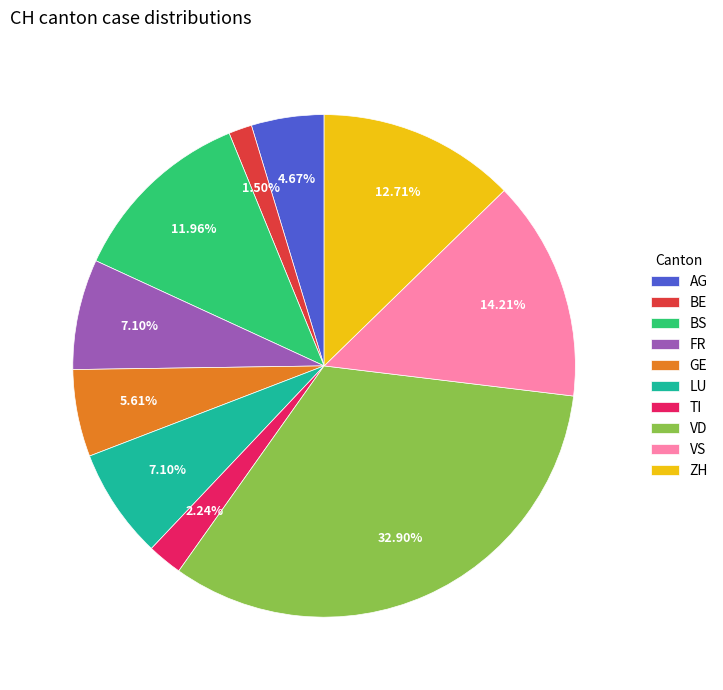

Approximately how many times larger is the value at VD compared to FR?

4.6